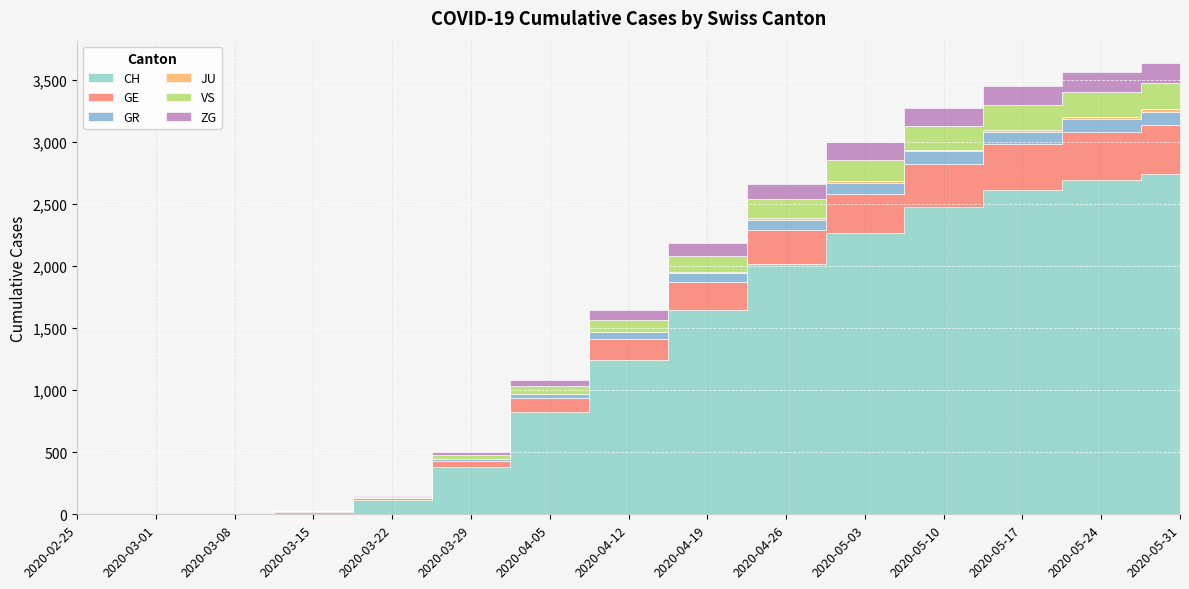

The value of GR at 2020-05-24 is 163. True or false?

False